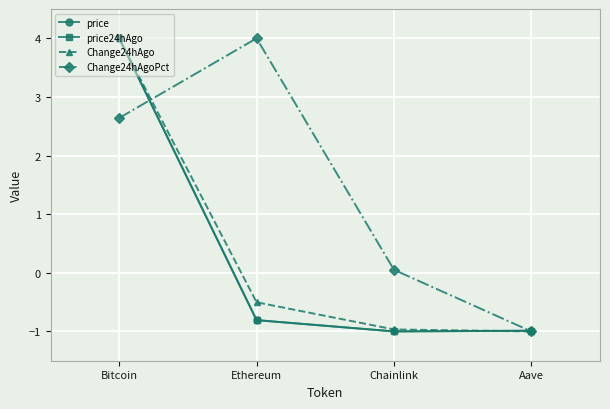

What are all the series names shown in the legend?

price, price24hAgo, Change24hAgo, Change24hAgoPct